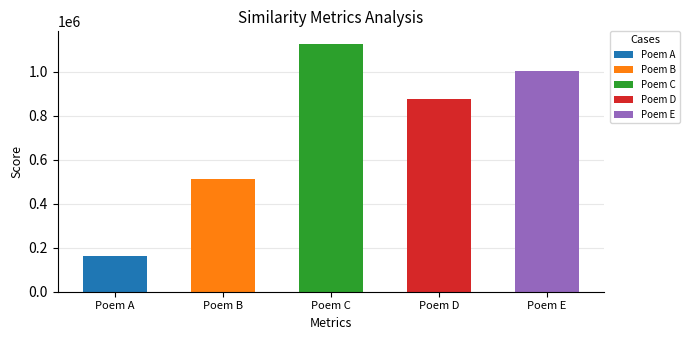

Are the bars horizontal?

No